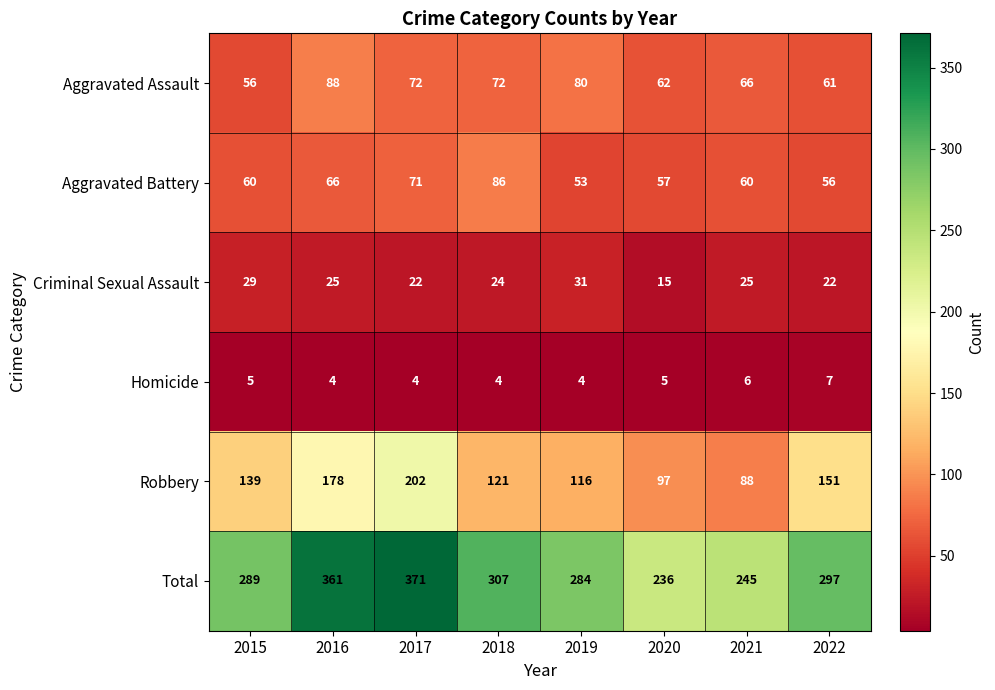

At which category is the sum across all series the highest?

2017